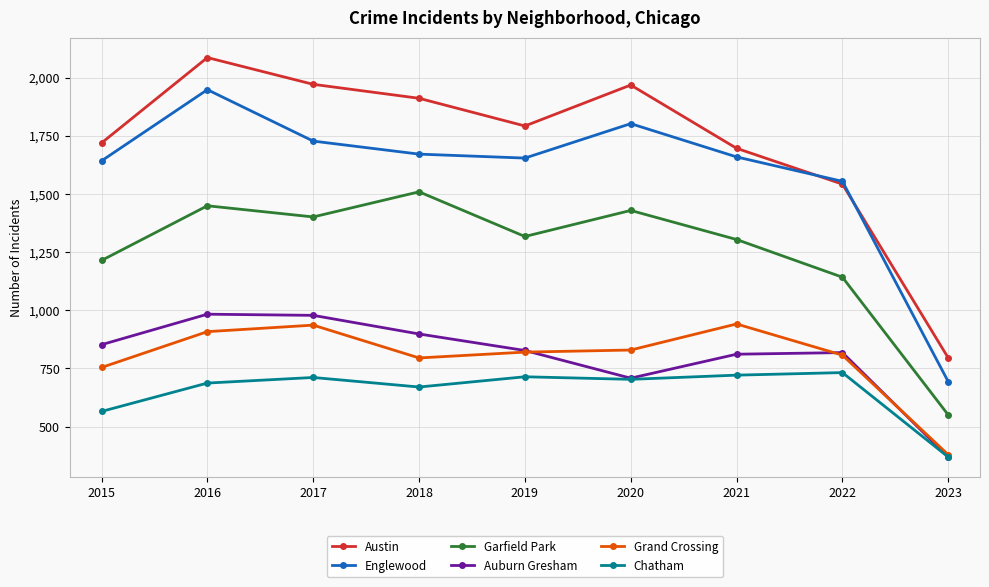

What is the value of the Grand Crossing point at the 6th from the left?

829